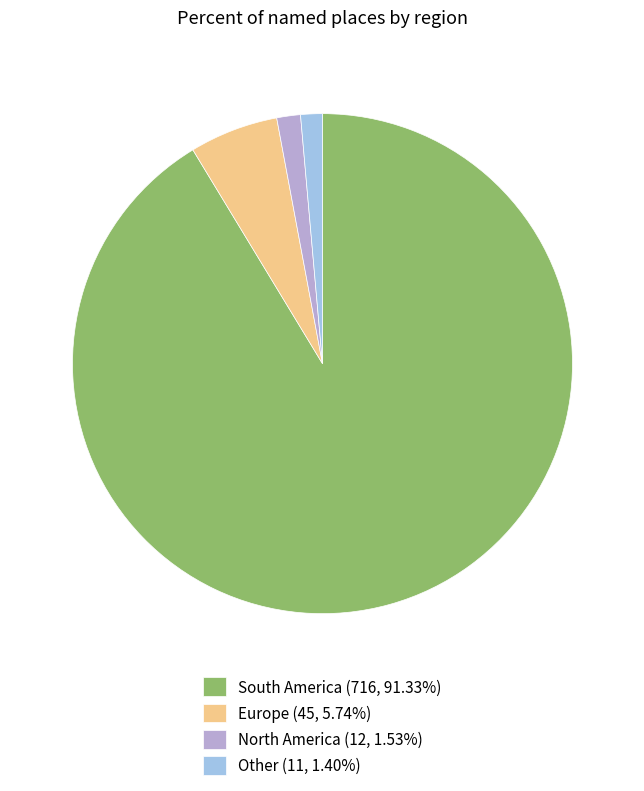

What is the ratio of the value at North America (12, 1.53%) to the value at Europe (45, 5.74%)?

0.3